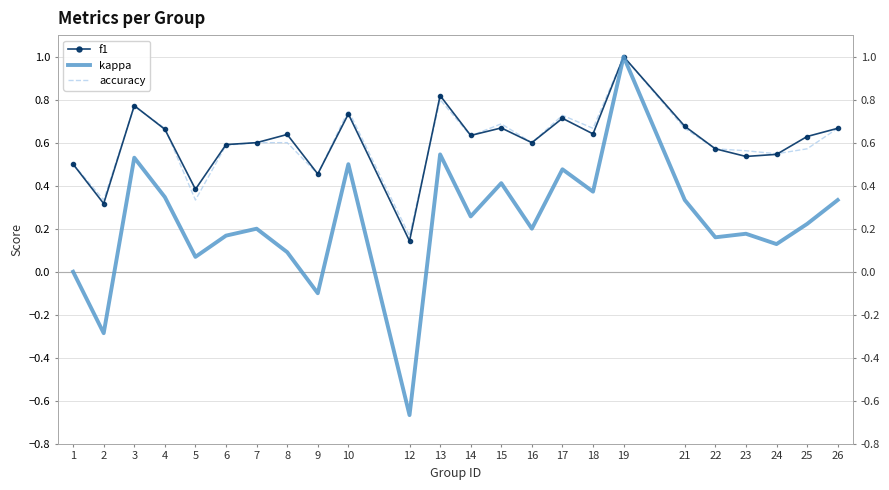

True or false: kappa and f1 intersect in this chart.

False